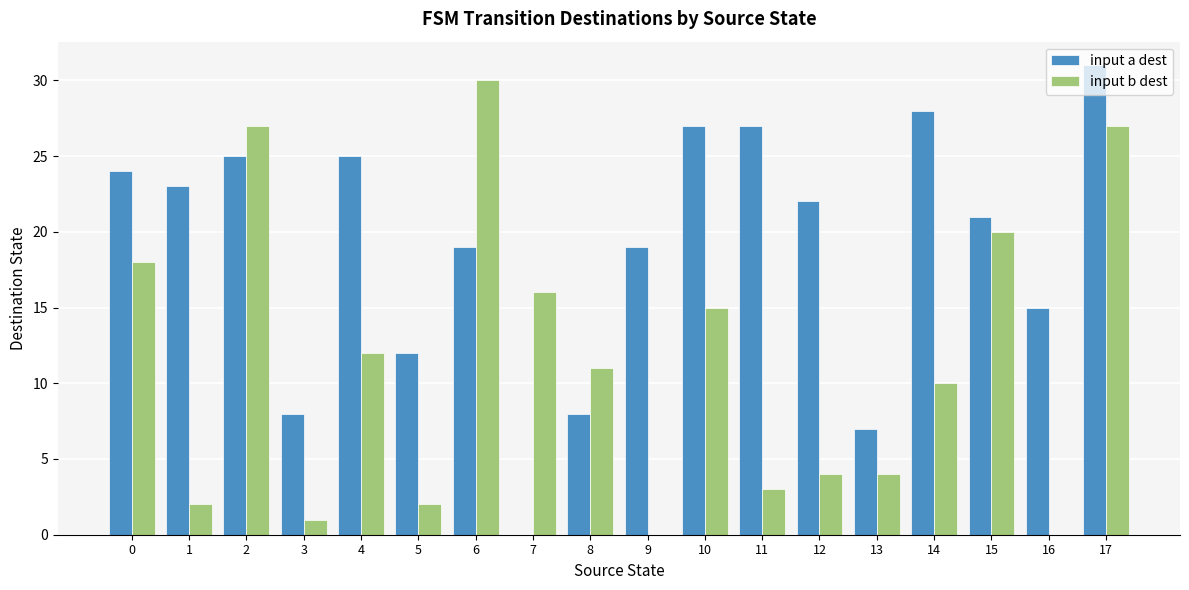

What is the greatest value displayed?

31